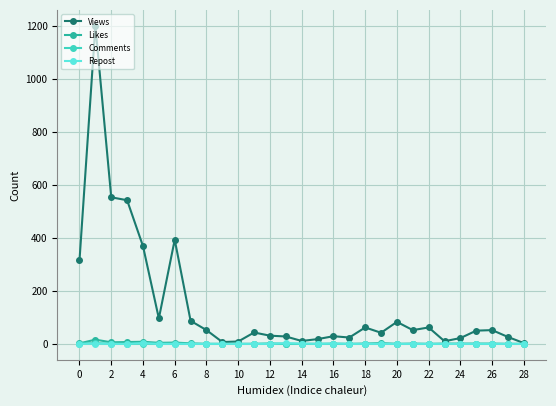

What is the maximum value shown in the chart?

1200